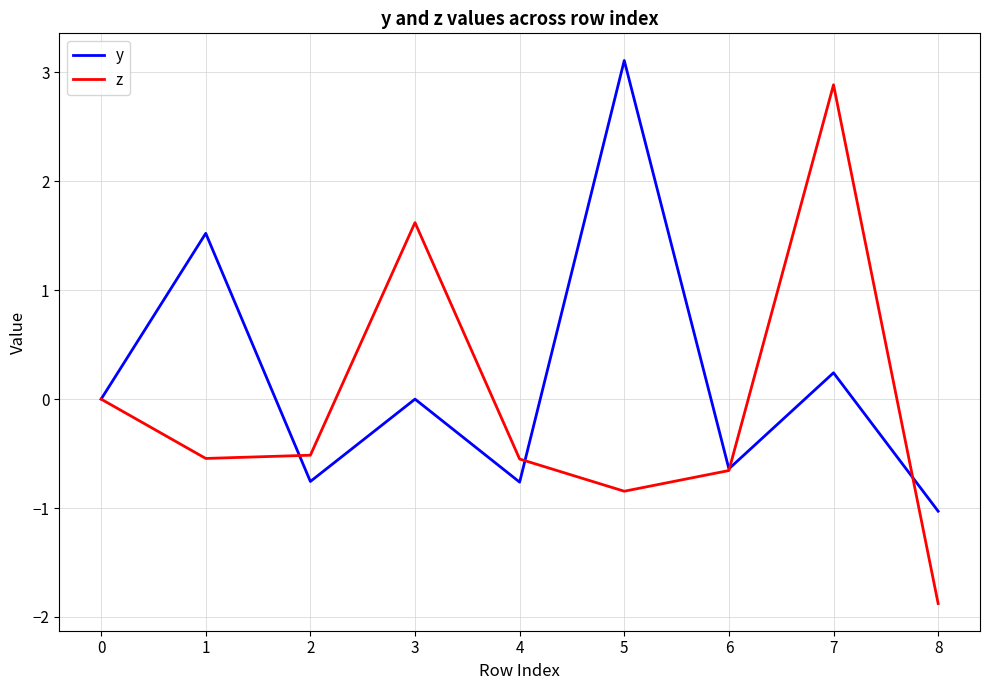

True or false: y and z intersect in this chart.

True